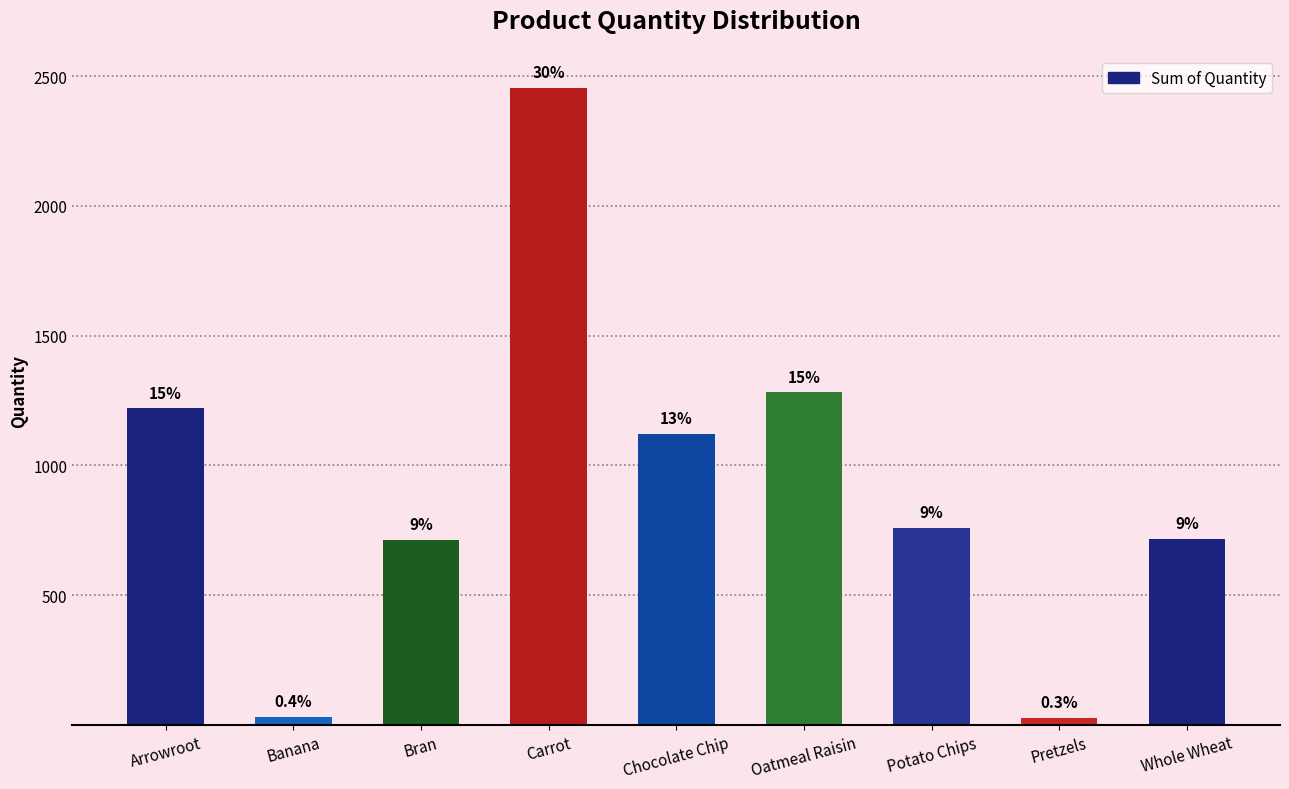

The chart shows a value of 48 at Pretzels. True or false?

False